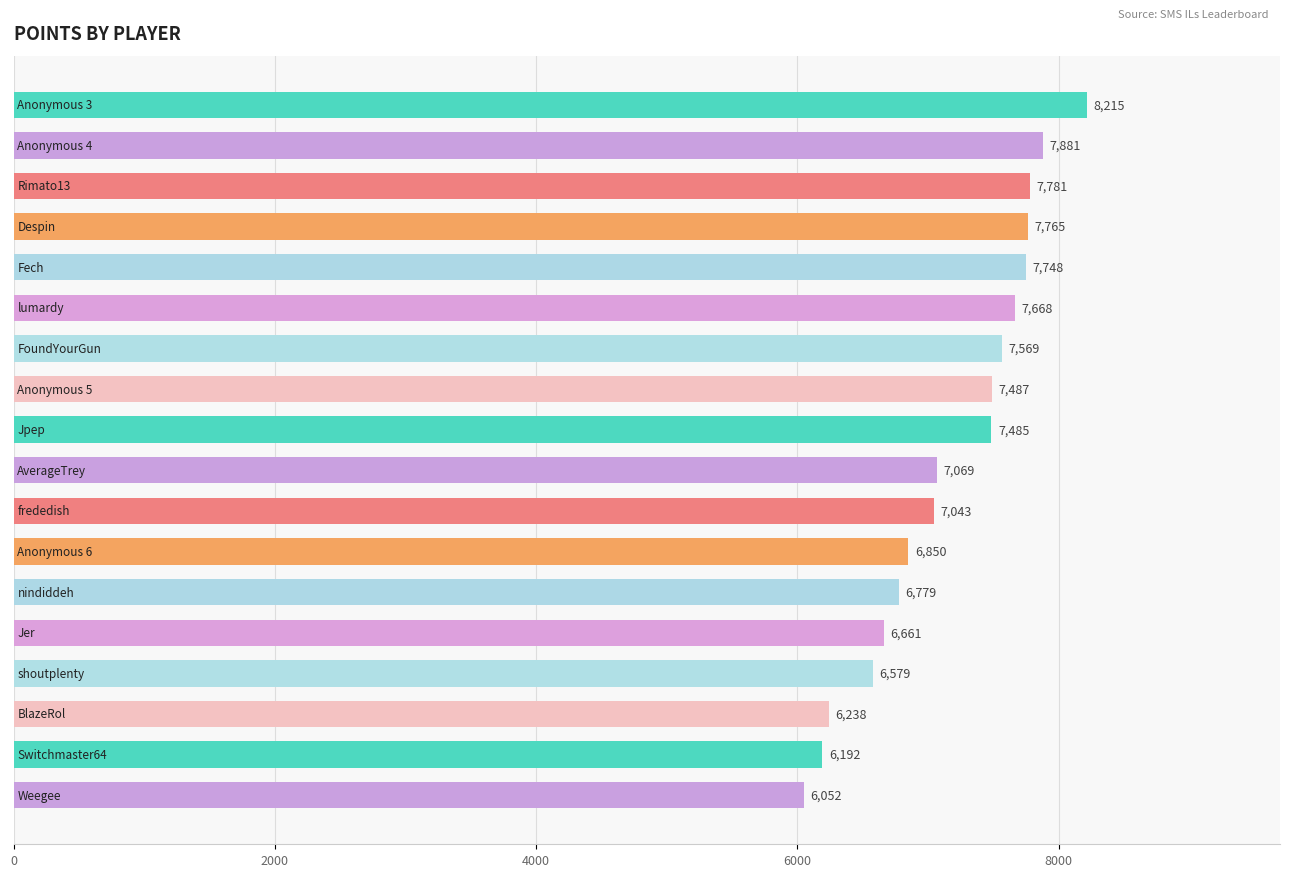

Reading top to bottom, transcribe all the data shown in this chart.

8215	7881	7781	7765	7748	7668	7569	7487	7485	7069	7043	6850	6779	6661	6579	6238	6192	6052